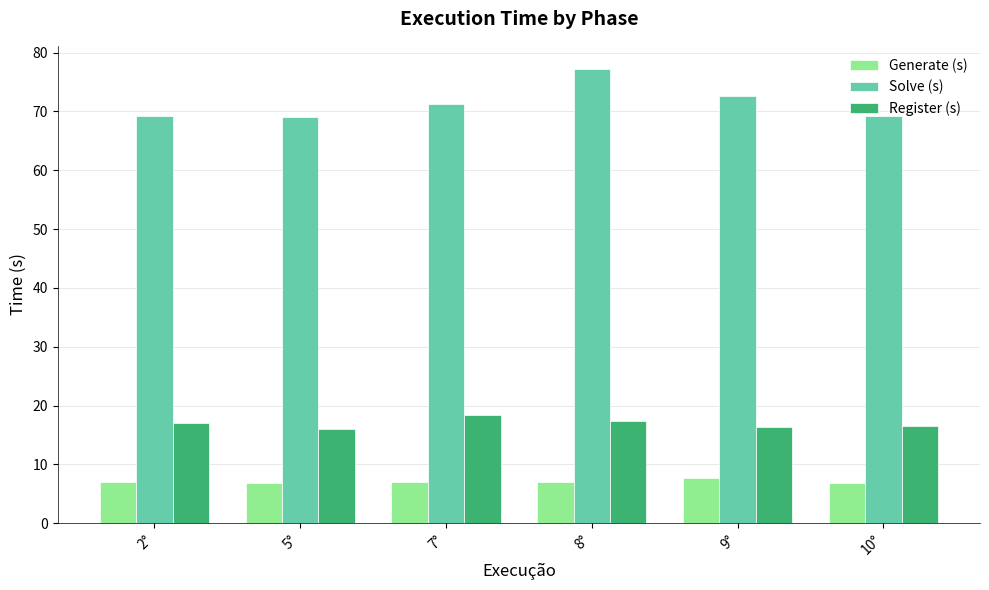

Is it true that Register (s) equals 29.6 at 7°?

False